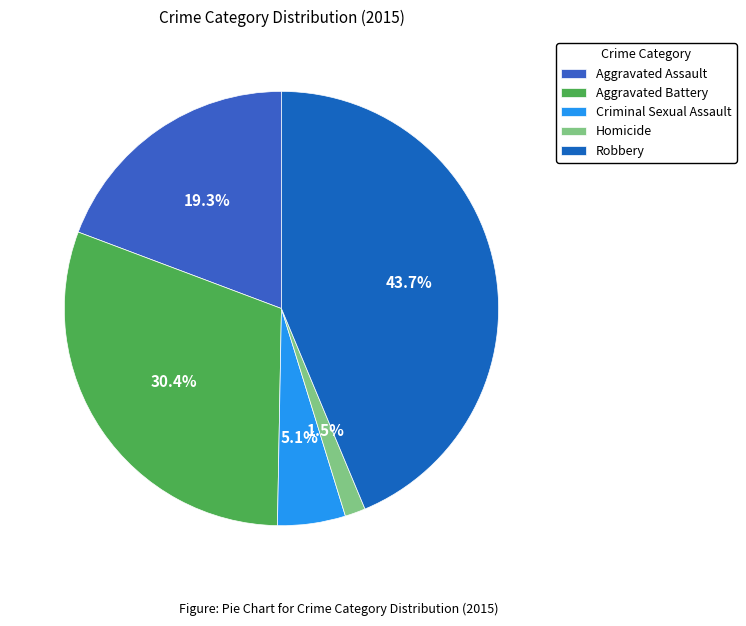

Which has a higher value, Homicide or Aggravated Battery?

Aggravated Battery